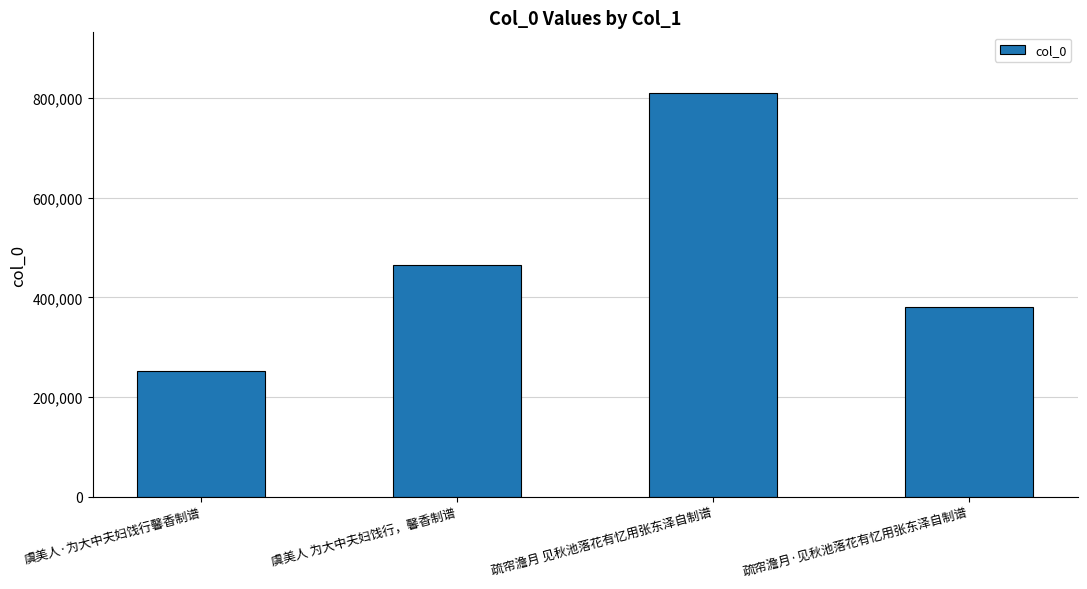

List the labels in order of value, smallest first.

虞美人·为大中夫妇饯行馨香制谱, 疏帘澹月·见秋池落花有忆用张东泽自制谱, 虞美人 为大中夫妇饯行，馨香制谱, 疏帘澹月 见秋池落花有忆用张东泽自制谱